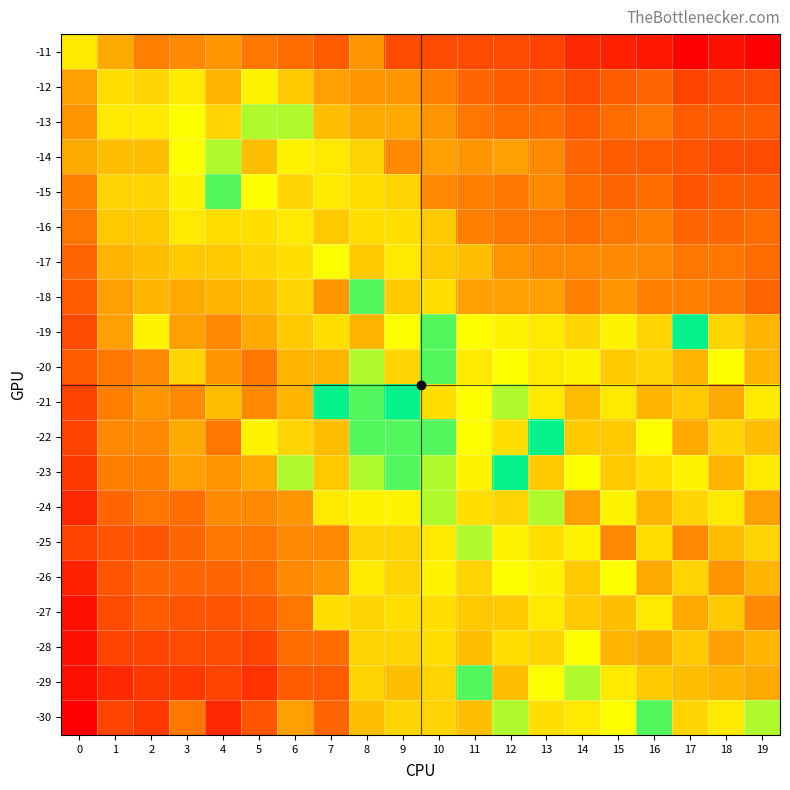

Rank the series by their maximum value, from highest to lowest.

-18, -19, -28, -29, -20, -25, -26, -12, -16, -17, -21, -27, -30, -11, -13, -24, -14, -15, -22, -23